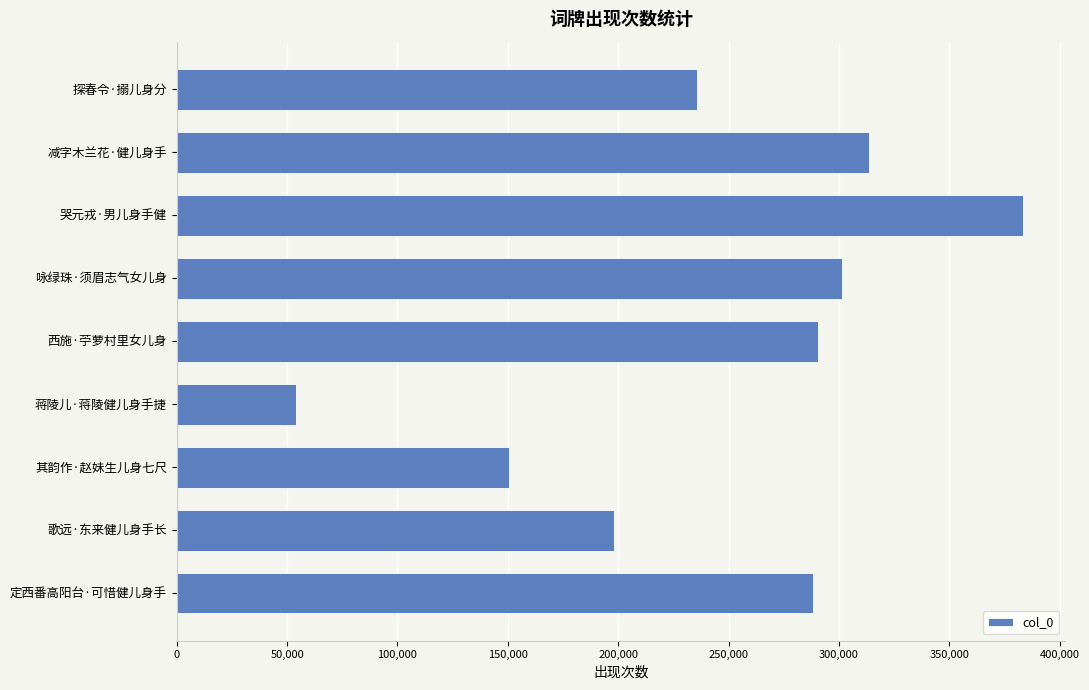

Does the chart contain stacked bars?

No